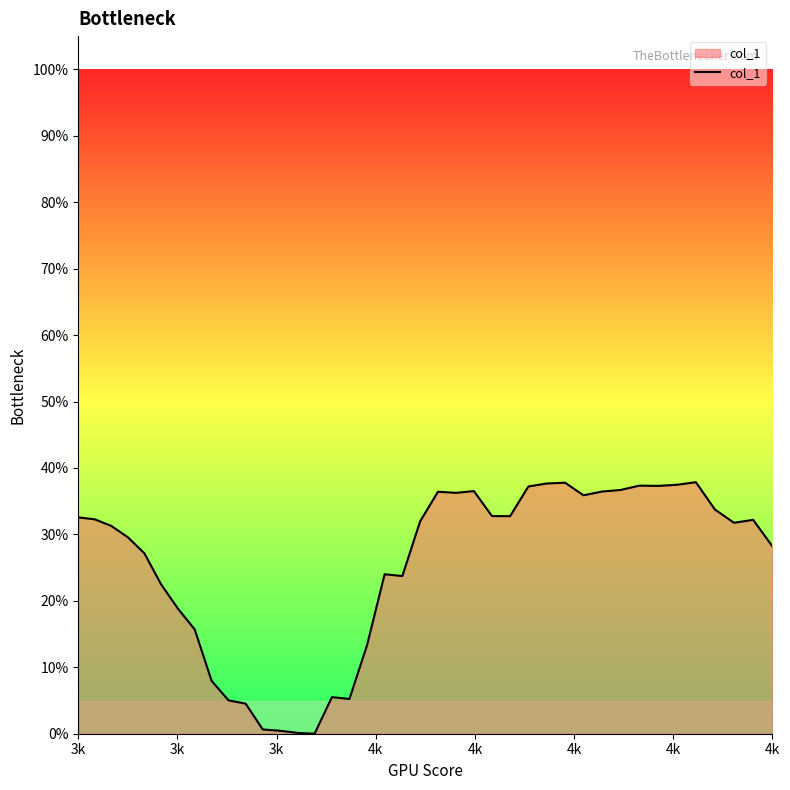

How many lines are shown in the chart?

1